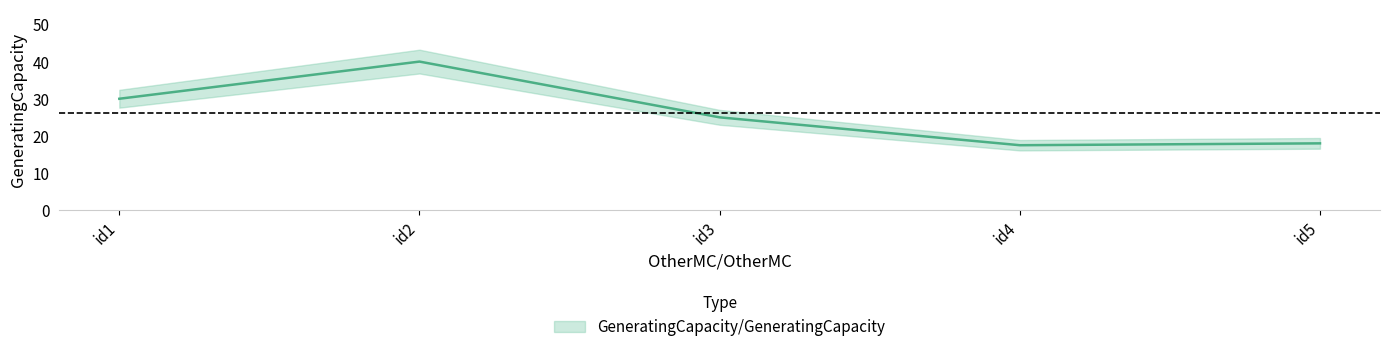

How many data points does each series have?

5